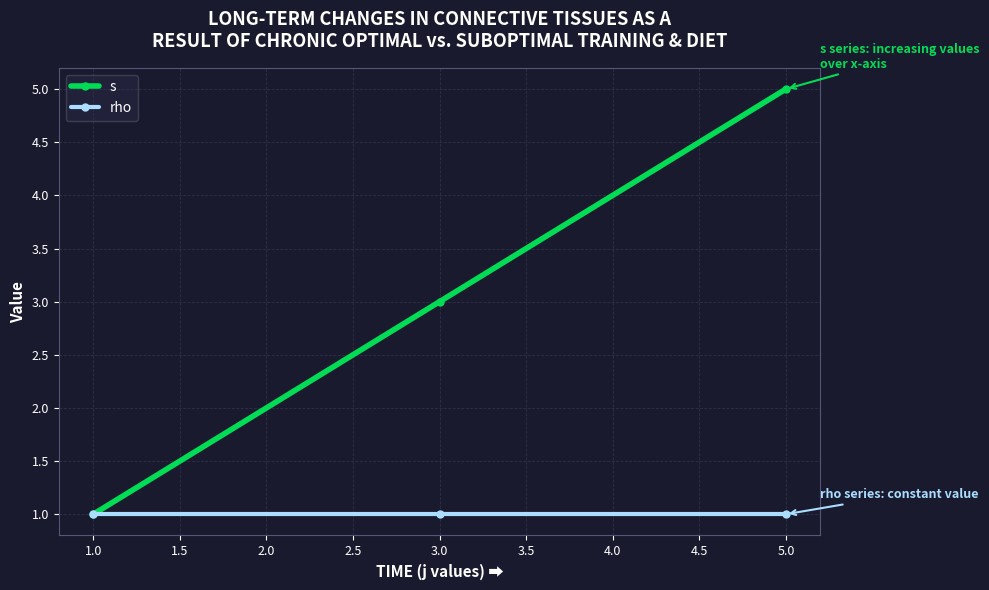

Which series has the largest total across all categories?

s